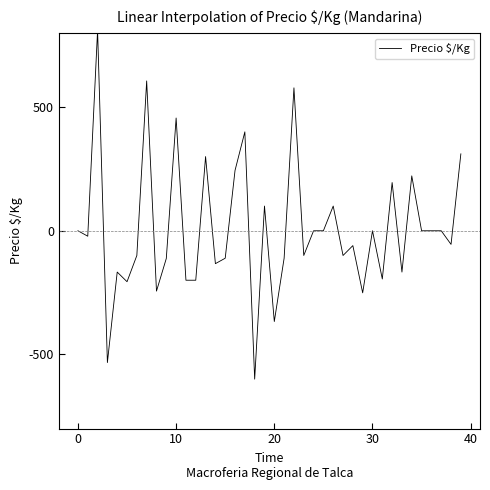

What is the difference between the maximum and minimum values?

1411